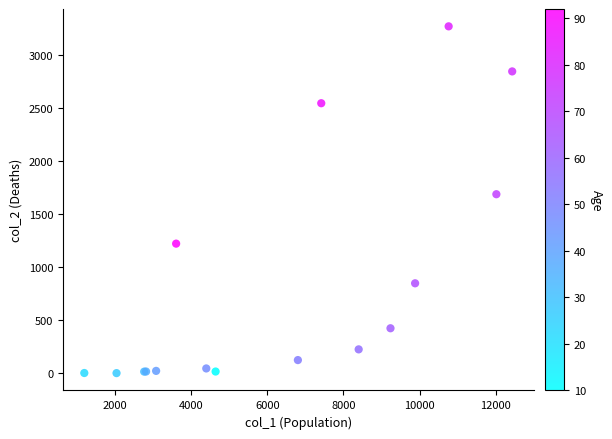

What Y value in the scatter plot is closest to 1638?

1690